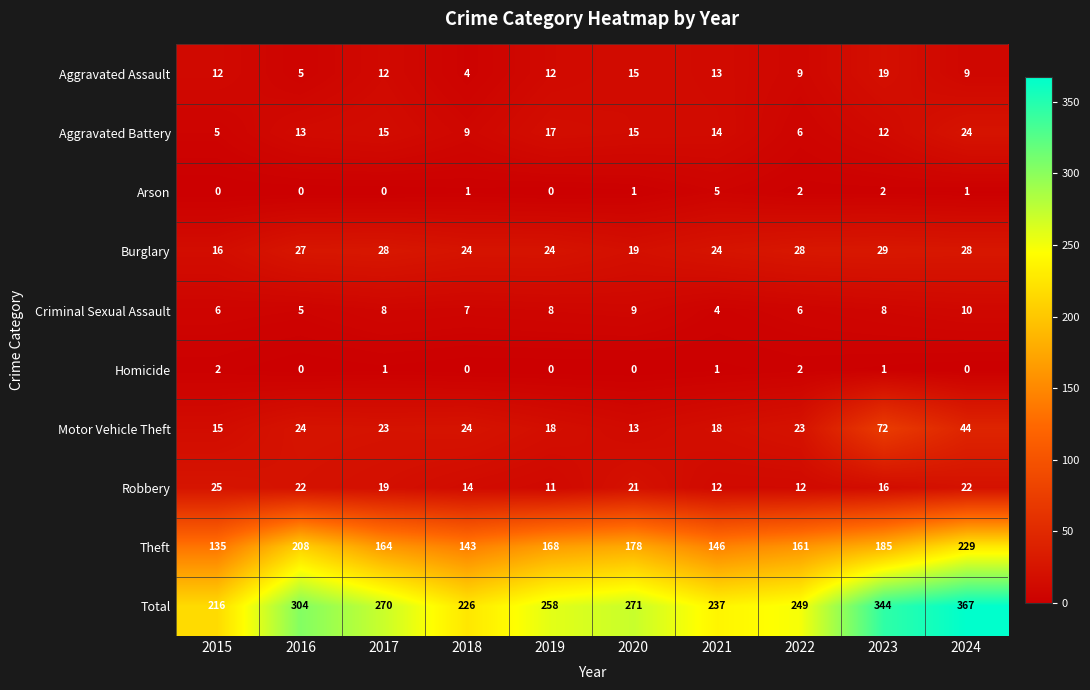

List the series in order of their peak value, lowest first.

Homicide, Arson, Criminal Sexual Assault, Aggravated Assault, Aggravated Battery, Robbery, Burglary, Motor Vehicle Theft, Theft, Total